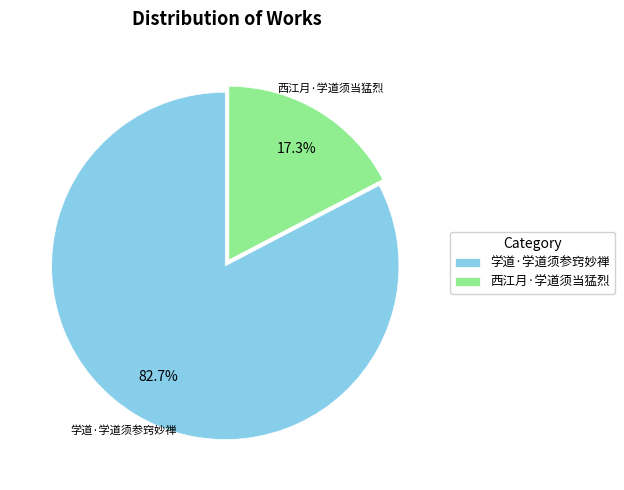

What portion of the pie excludes 西江月·学道须当猛烈?

82.7%